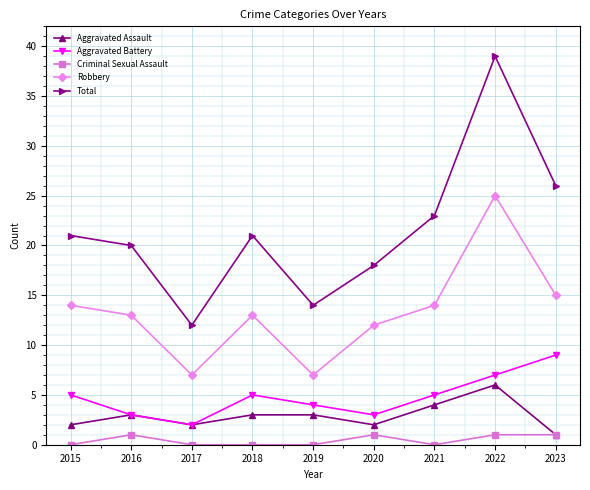

True or false: Aggravated Assault and Robbery cross at least once.

False